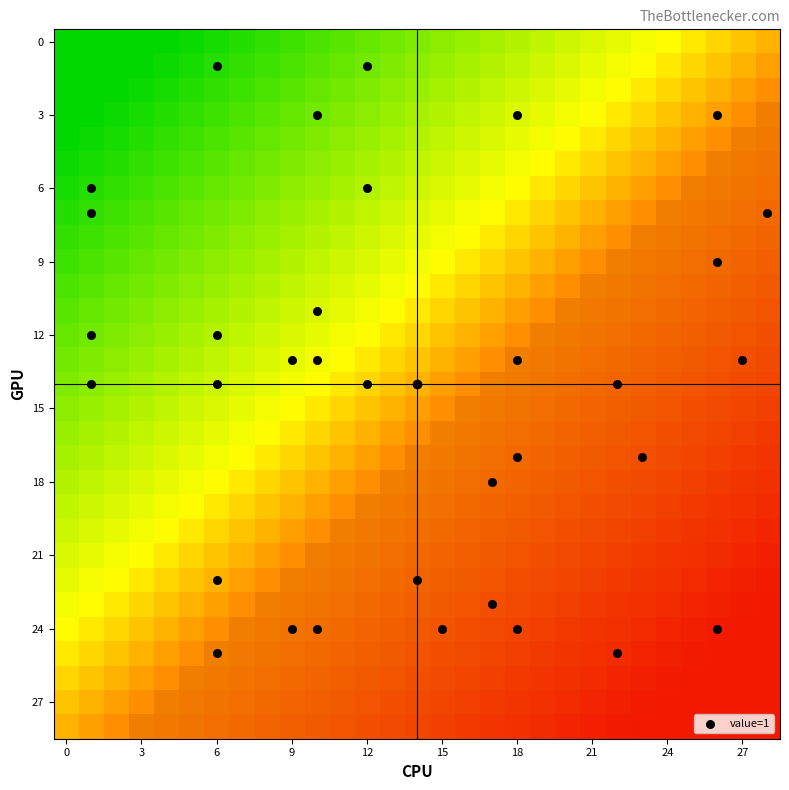

What is the range of Y values (max minus min)?

24